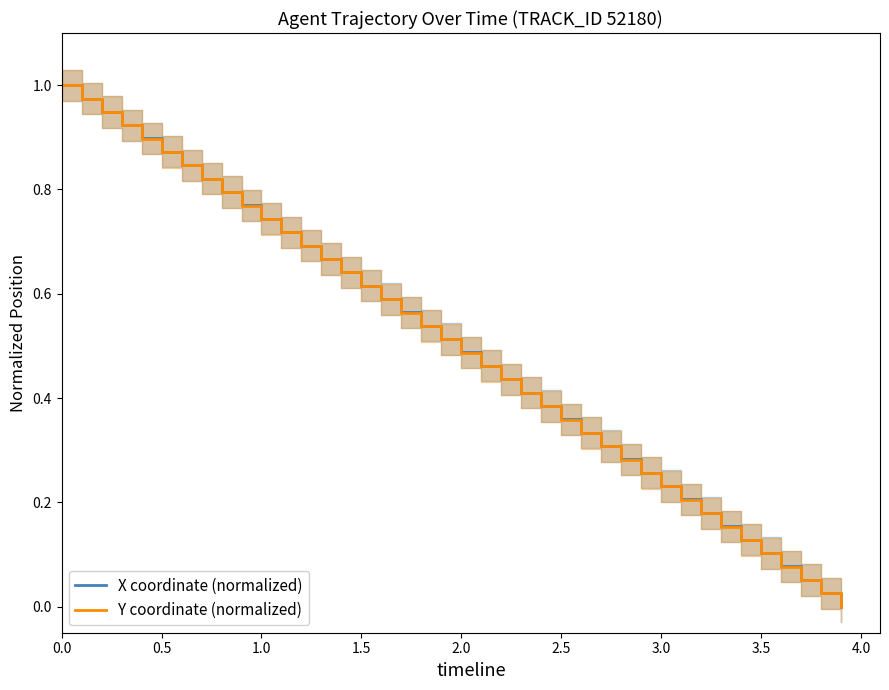

What are all the series names shown in the legend?

X coordinate (normalized), Y coordinate (normalized)